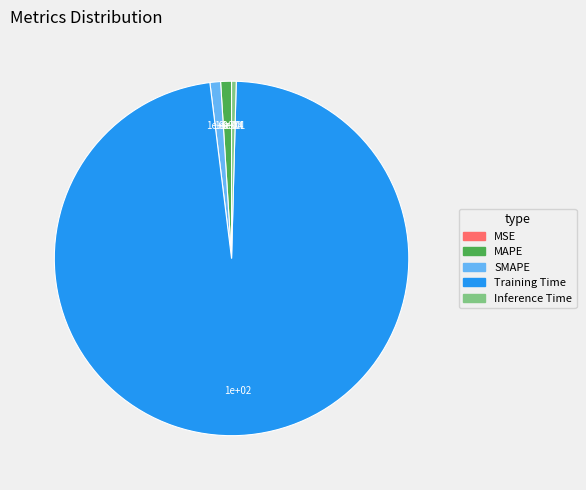

Which slice is the largest?

Training Time